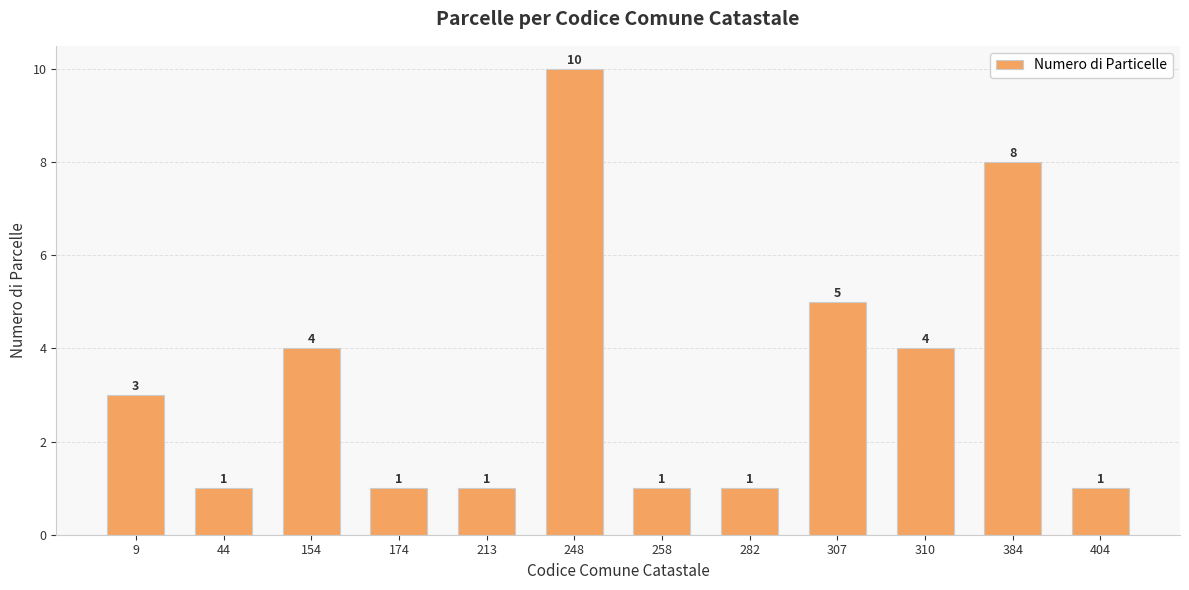

Reading right to left, list all the values displayed in this chart.

1	8	4	5	1	1	10	1	1	4	1	3